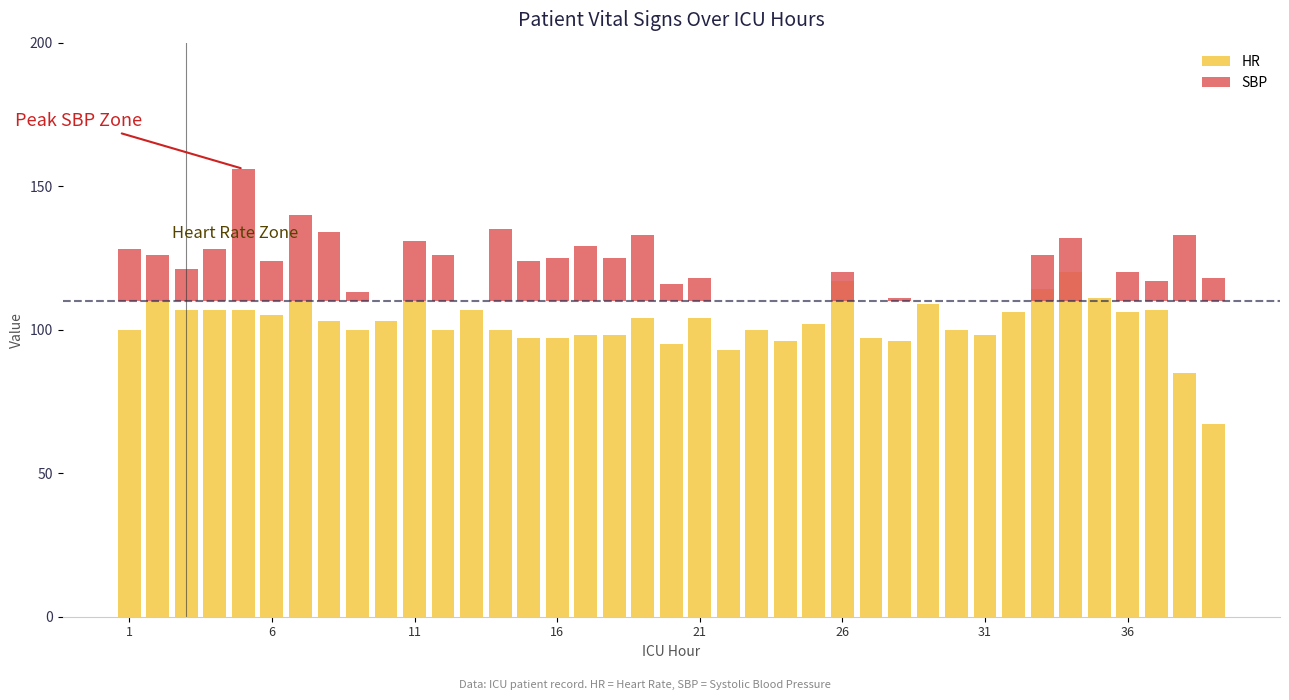

At how many categories does at least one series exceed 49?

39